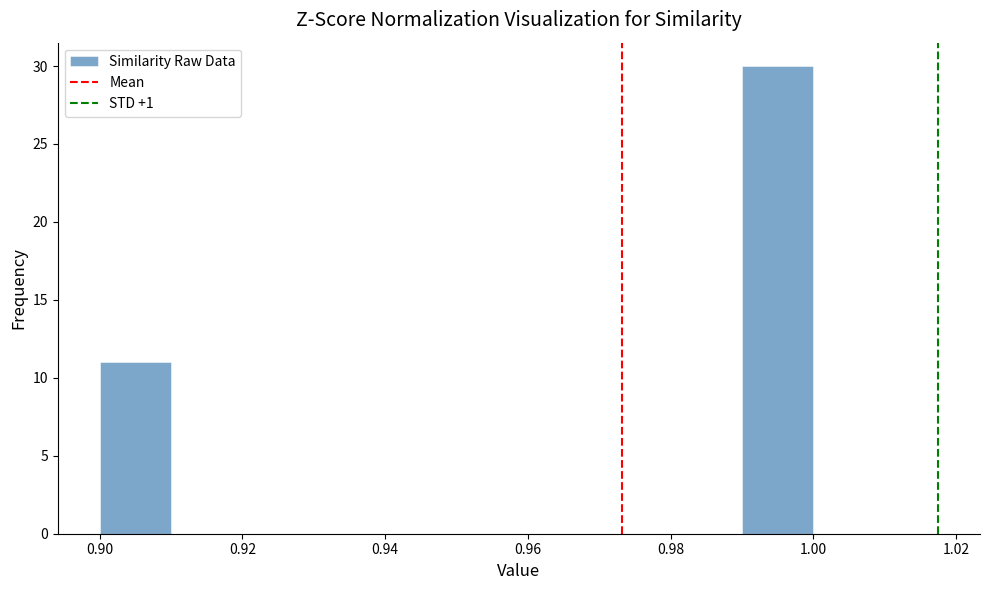

Reading left to right, transcribe this chart: for each bar, give the range it covers on the x-axis and its height. The values are not printed on the chart, so give them approximately, as read against the axis.

0.90 to 0.91: 11
0.91 to 0.92: 0
0.92 to 0.93: 0
0.93 to 0.94: 0
0.94 to 0.95: 0
0.95 to 0.96: 0
0.96 to 0.97: 0
0.97 to 0.98: 0
0.98 to 0.99: 0
0.99 to 1.00: 30